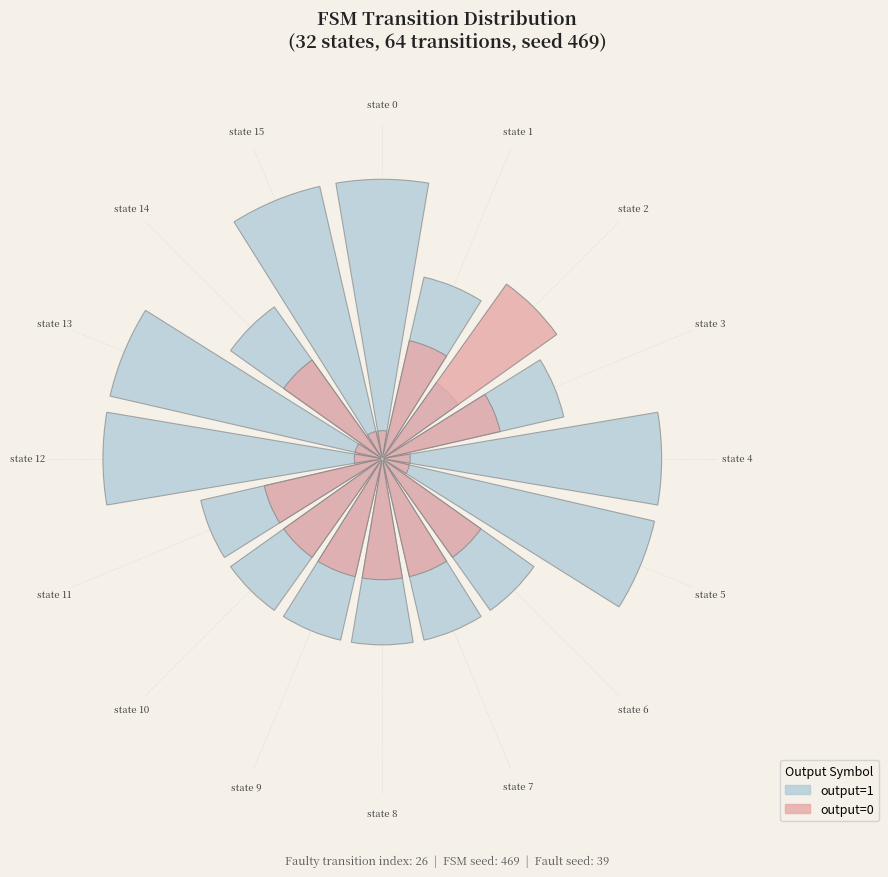

Is there a majority slice in this chart?

No